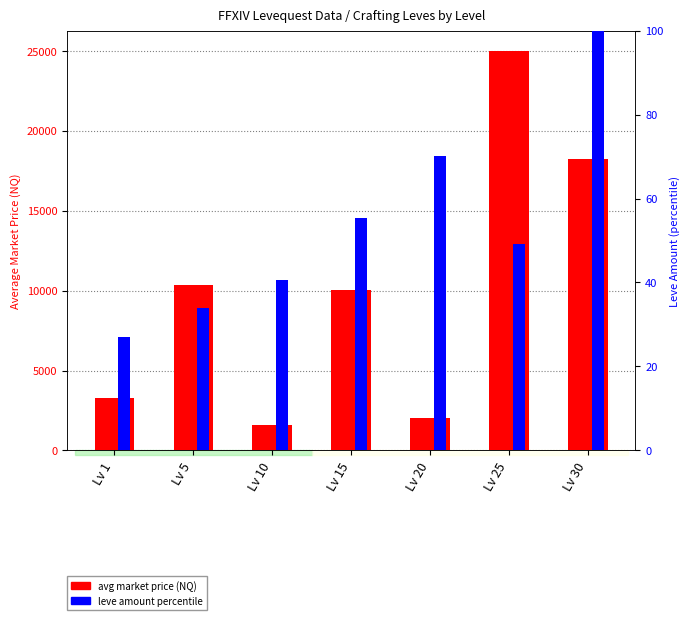

Count the number of data series in this chart.

2